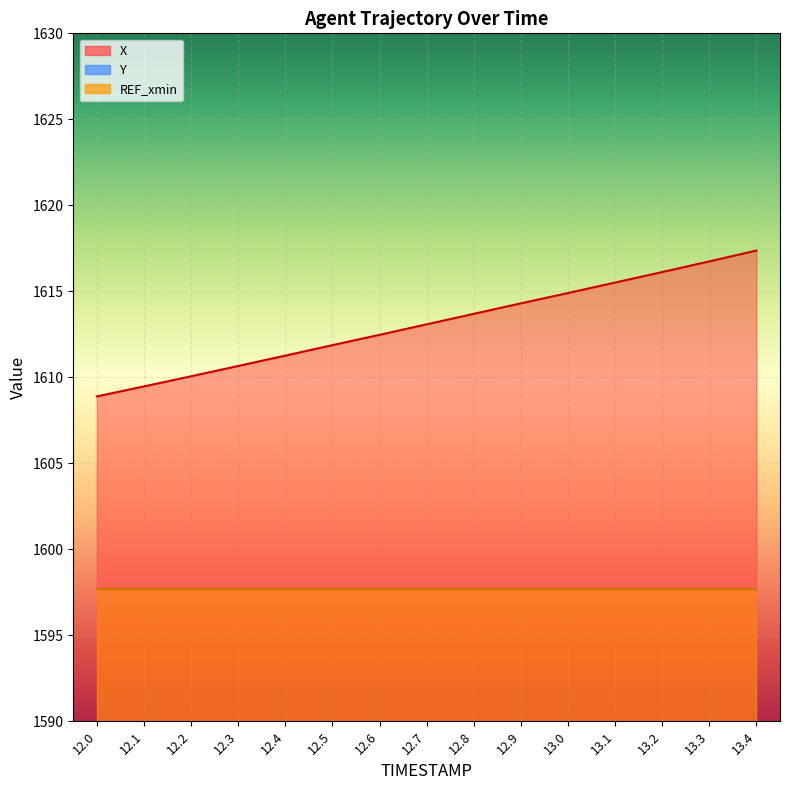

What is the label of the 12th point from the left?

13.1